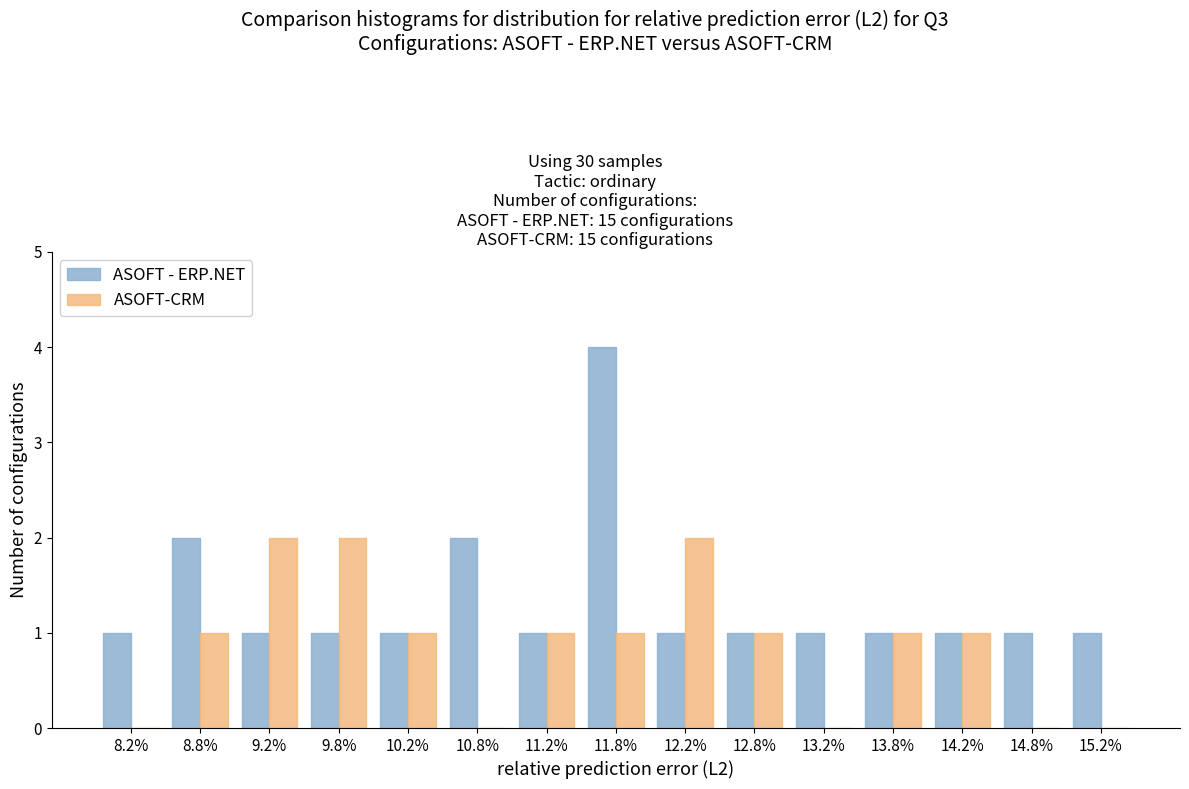

Reading left to right, transcribe all the data shown in this chart.

ASOFT - ERP.NET: 8.2%=1	8.8%=2	9.2%=1	9.8%=1	10.2%=1	10.8%=2	11.2%=1	11.8%=4	12.2%=1	12.8%=1	13.2%=1	13.8%=1	14.2%=1	14.8%=1	15.2%=1
ASOFT-CRM: 8.2%=0	8.8%=1	9.2%=2	9.8%=2	10.2%=1	10.8%=0	11.2%=1	11.8%=1	12.2%=2	12.8%=1	13.2%=0	13.8%=1	14.2%=1	14.8%=0	15.2%=0